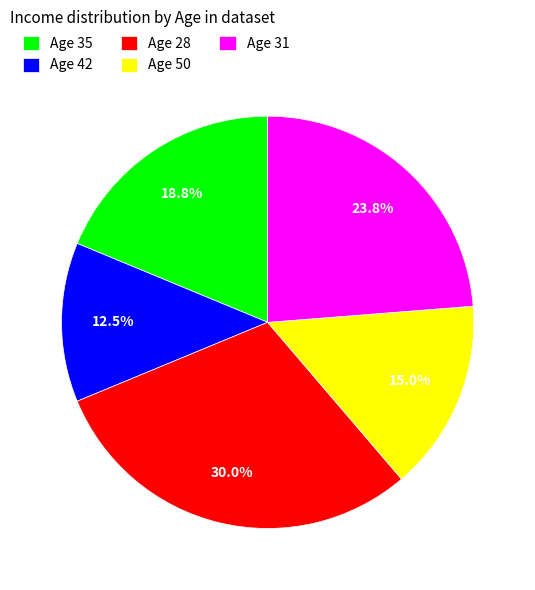

Between Age 28 and Age 42, which is larger?

Age 28